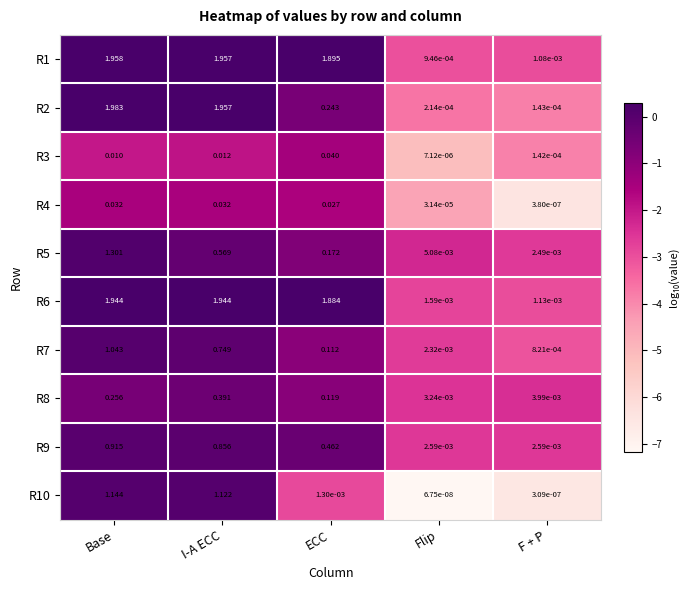

List the series in order of their peak value, lowest first.

R4, R3, R8, R9, R7, R10, R5, R6, R1, R2